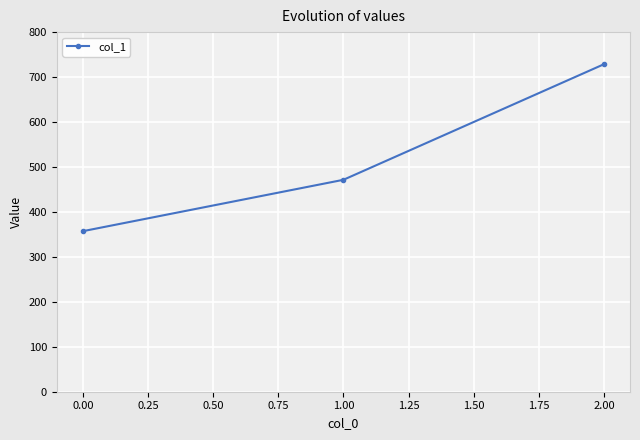

How many categories are shown in the chart?

3